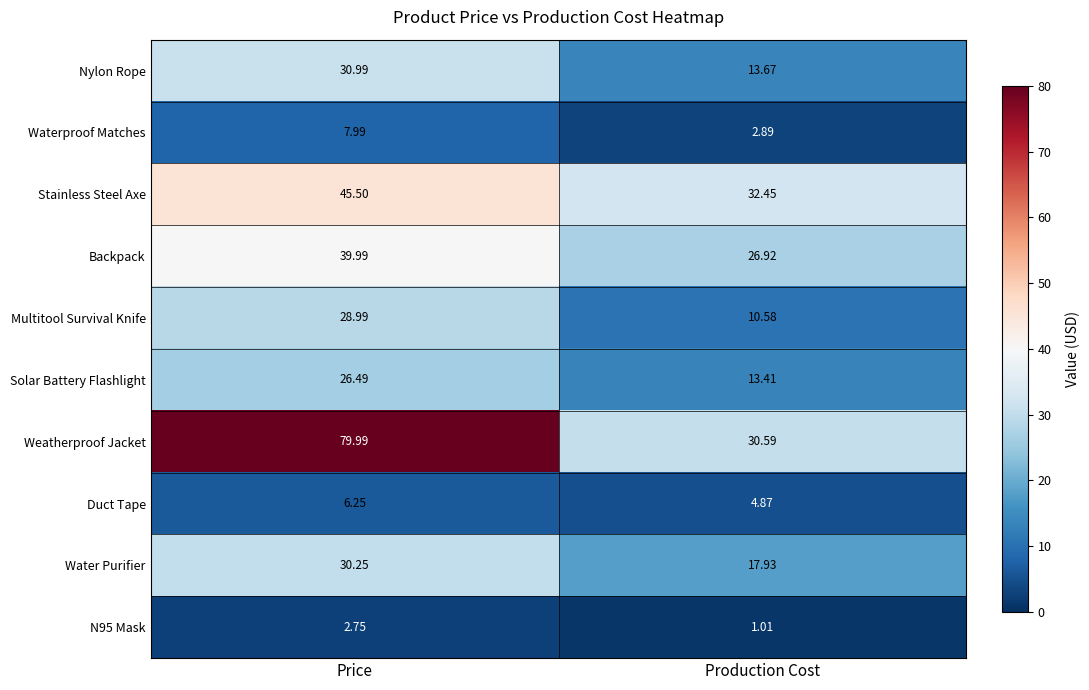

Which category has the lowest value in the Weatherproof Jacket series?

Production Cost